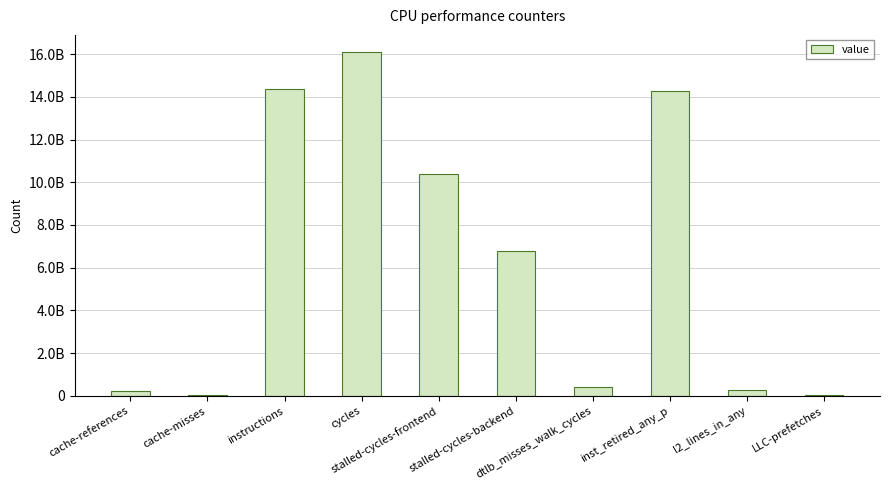

What is the difference between the values at cycles and inst_retired_any_p?

1800456719